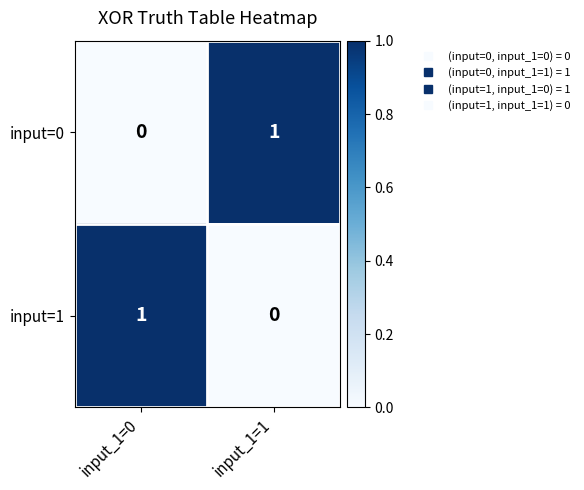

The value of input=1 at input_1=1 is 0. True or false?

True